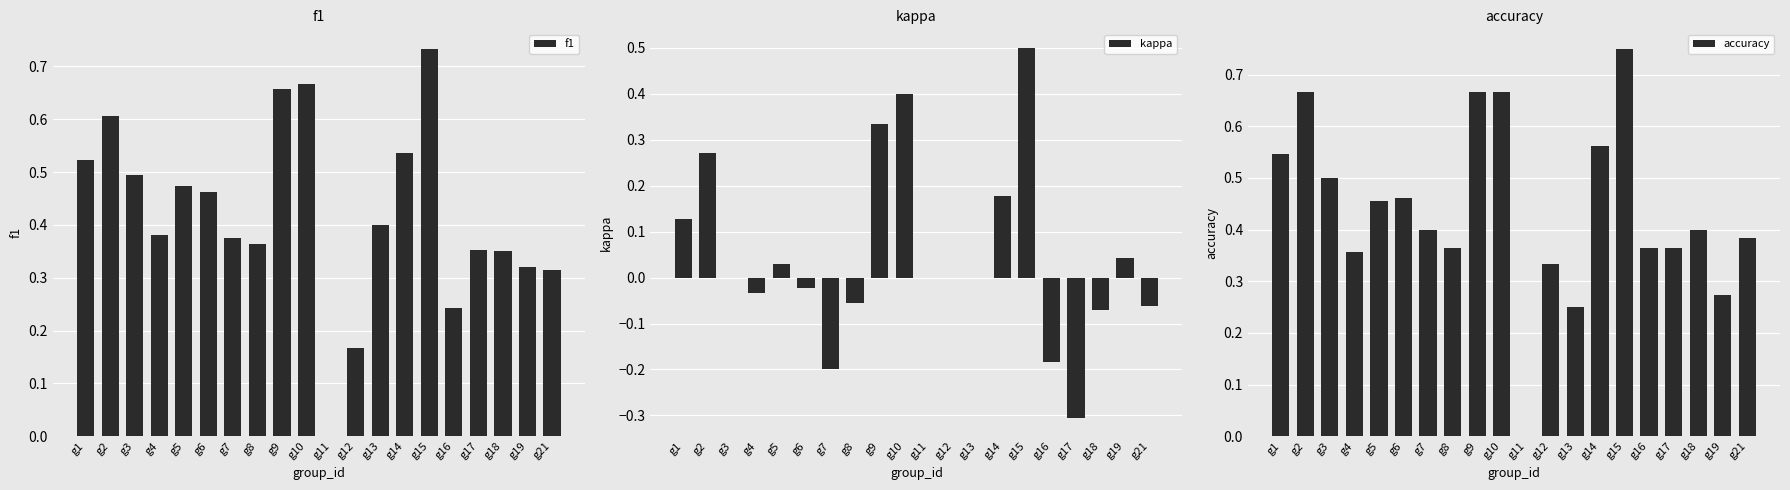

Is it true that accuracy equals 0.4 at g17?

True